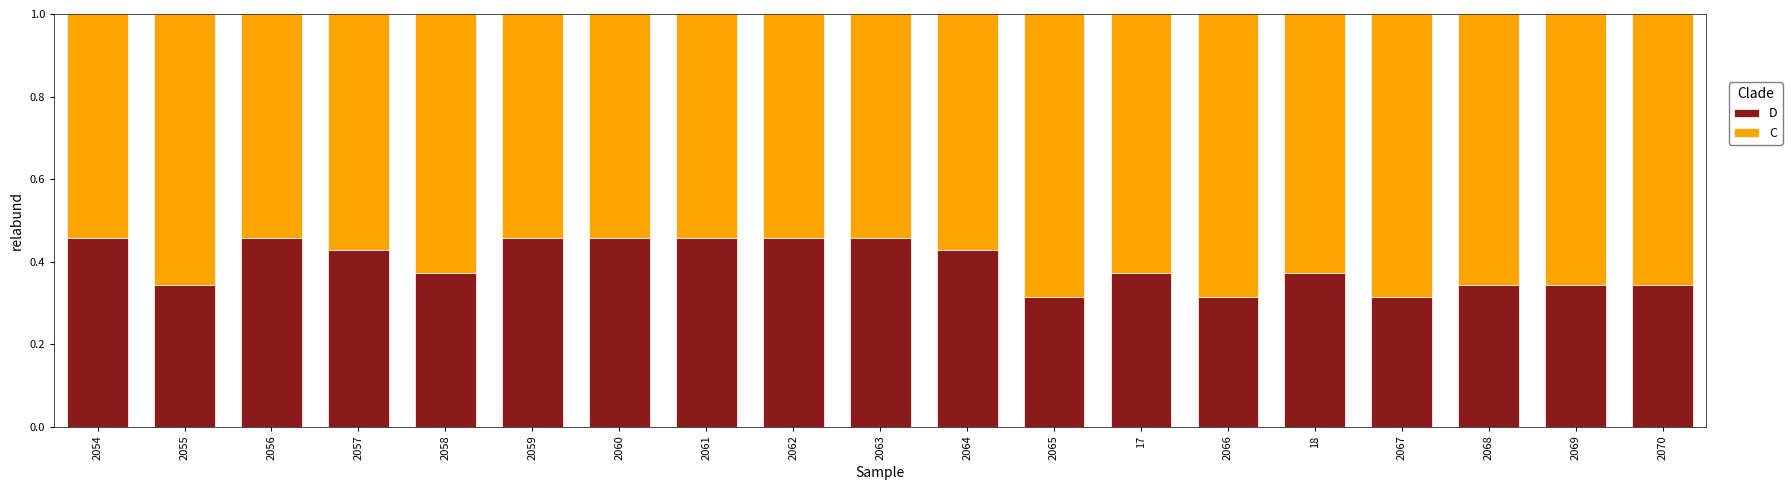

How many categories are shown in the chart?

19